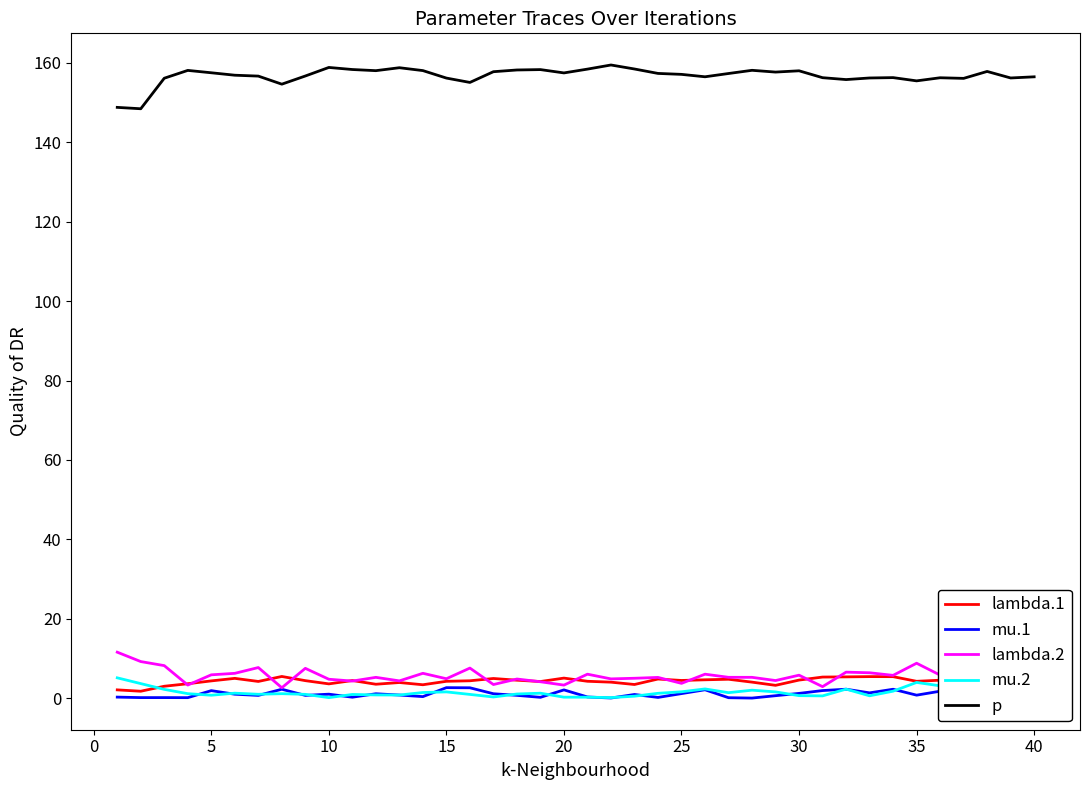

Which series has the largest total across all categories?

p